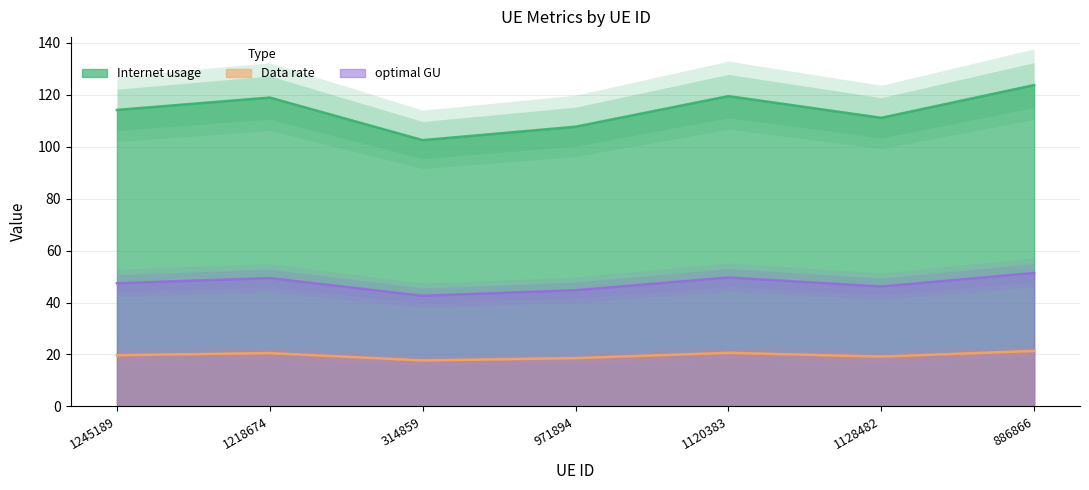

Rank the categories by Data rate value from highest to lowest.

886866, 1120383, 1218674, 1245189, 1128482, 971894, 314859